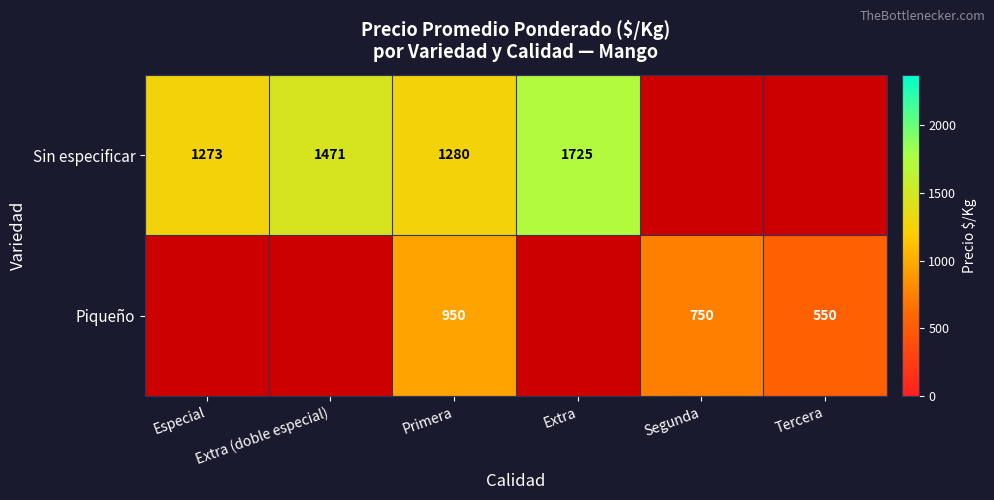

What is the difference between the highest and lowest values at Primera?

330